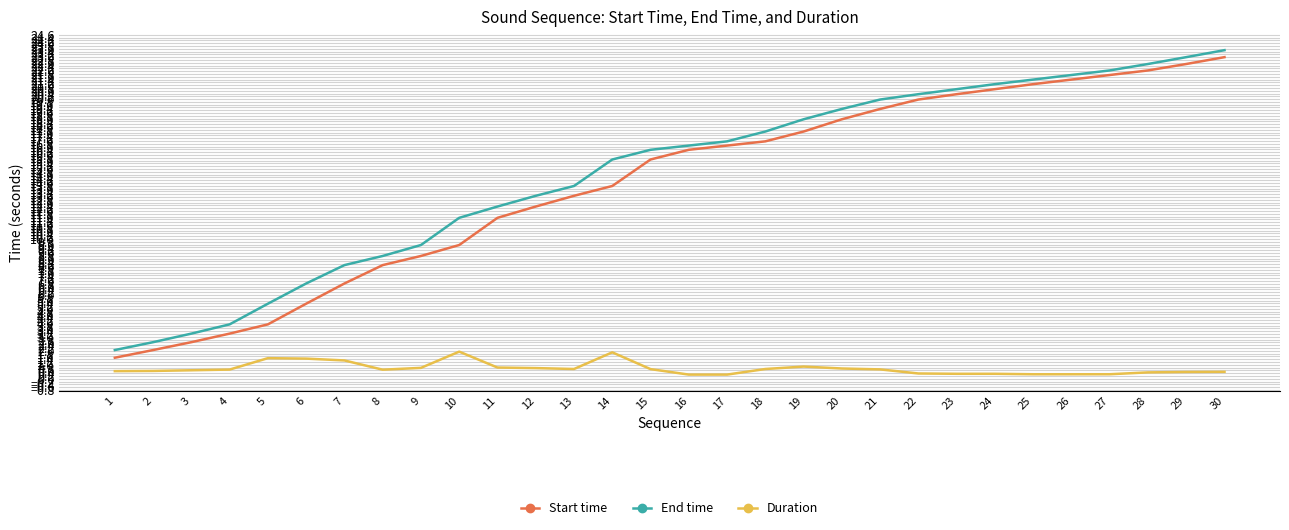

How many distinct data groups are displayed?

3